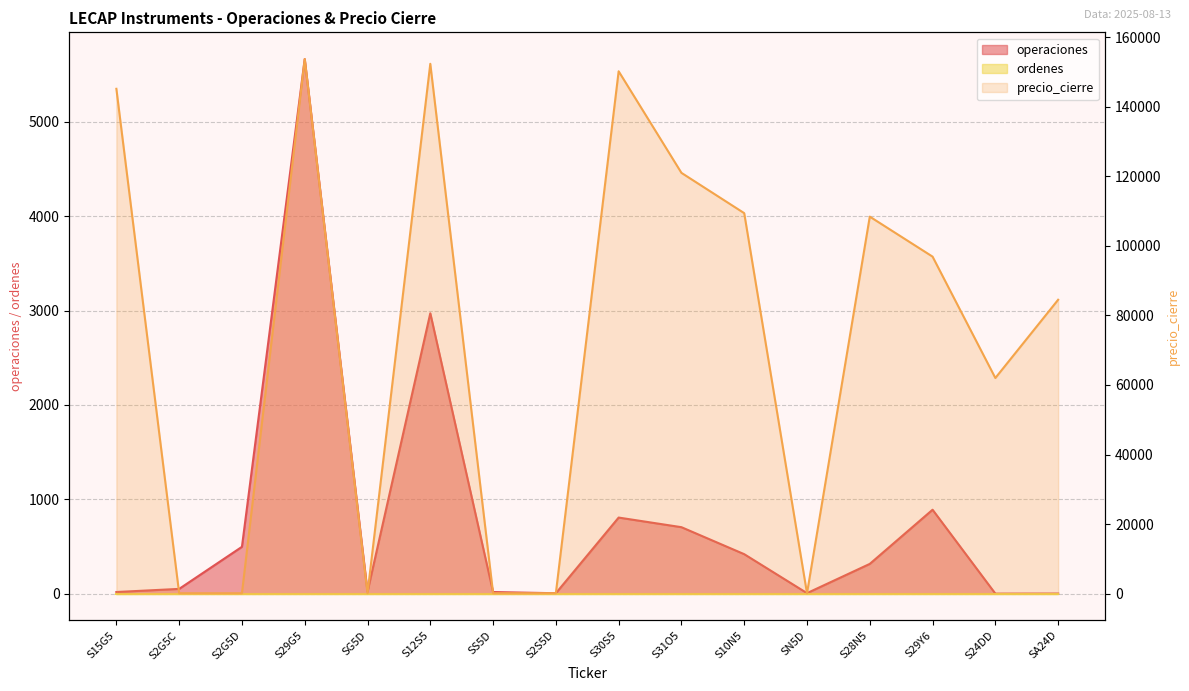

True or false: operaciones has a value of 1148 at S30S5.

False